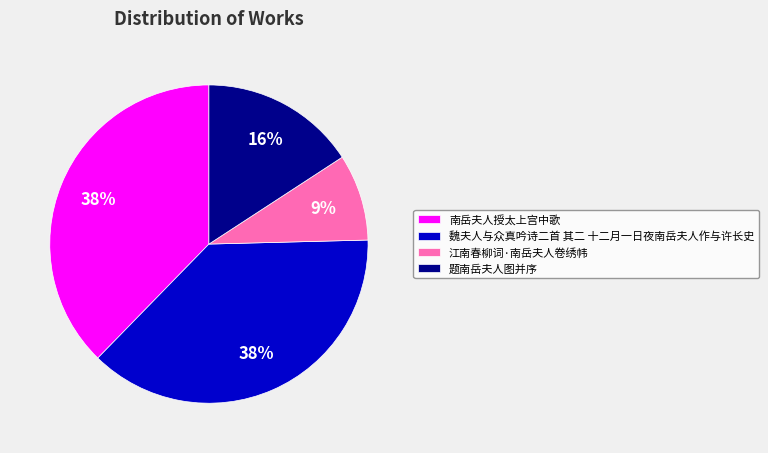

To the nearest percent, what is the difference between the 江南春柳词·南岳夫人卷绣帏 and 魏夫人与众真吟诗二首 其二 十二月一日夜南岳夫人作与许长史 slice percentages?

29%